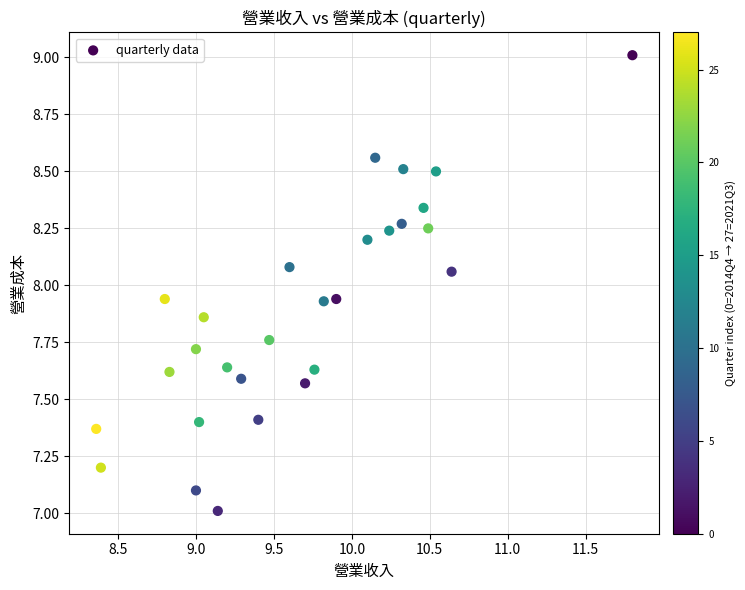

What is the range of X values (max minus min)?

3.4